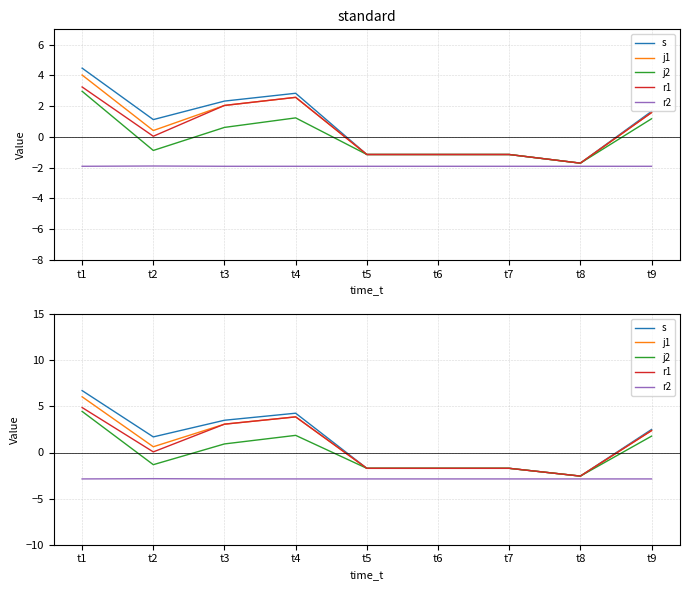

Reading right to left, transcribe all the data shown in this chart.

s: t9=2.5	t8=-2.6	t7=-1.7	t6=-1.7	t5=-1.7	t4=4.3	t3=3.5	t2=1.7	t1=6.7
j1: t9=2.4	t8=-2.6	t7=-1.7	t6=-1.7	t5=-1.7	t4=3.9	t3=3.1	t2=0.6	t1=6.0
j2: t9=1.8	t8=-2.6	t7=-1.7	t6=-1.7	t5=-1.7	t4=1.9	t3=0.9	t2=-1.3	t1=4.5
r1: t9=2.4	t8=-2.6	t7=-1.7	t6=-1.7	t5=-1.7	t4=3.9	t3=3.1	t2=0.1	t1=4.9
r2: t9=-2.9	t8=-2.9	t7=-2.9	t6=-2.9	t5=-2.9	t4=-2.9	t3=-2.9	t2=-2.8	t1=-2.9